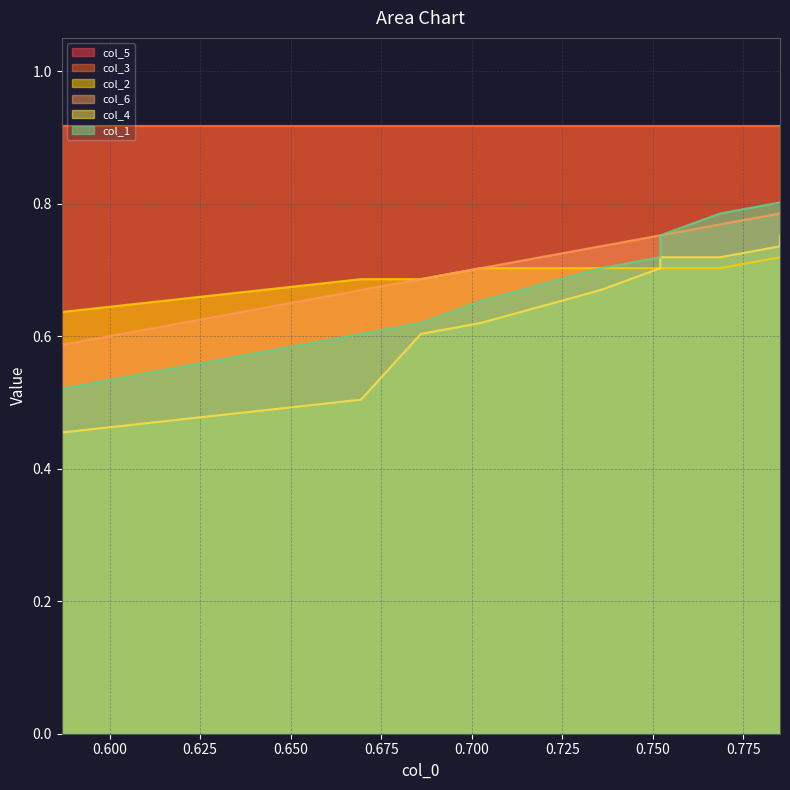

What is the value of the col_4 point at the 9th from the left?

0.7